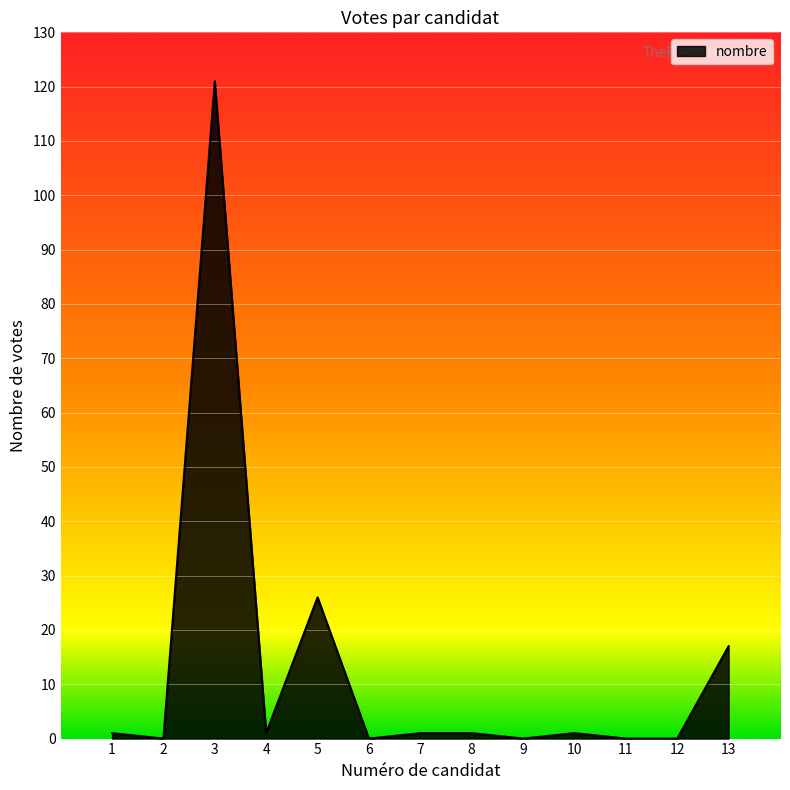

What is the maximum value shown in the chart?

121